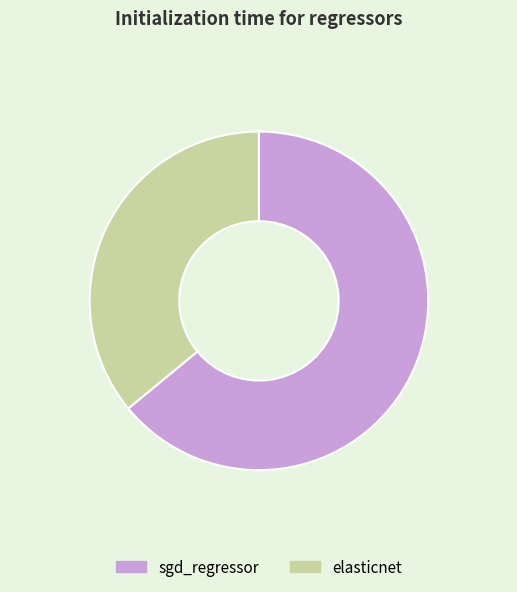

Is elasticnet the majority of the pie?

No